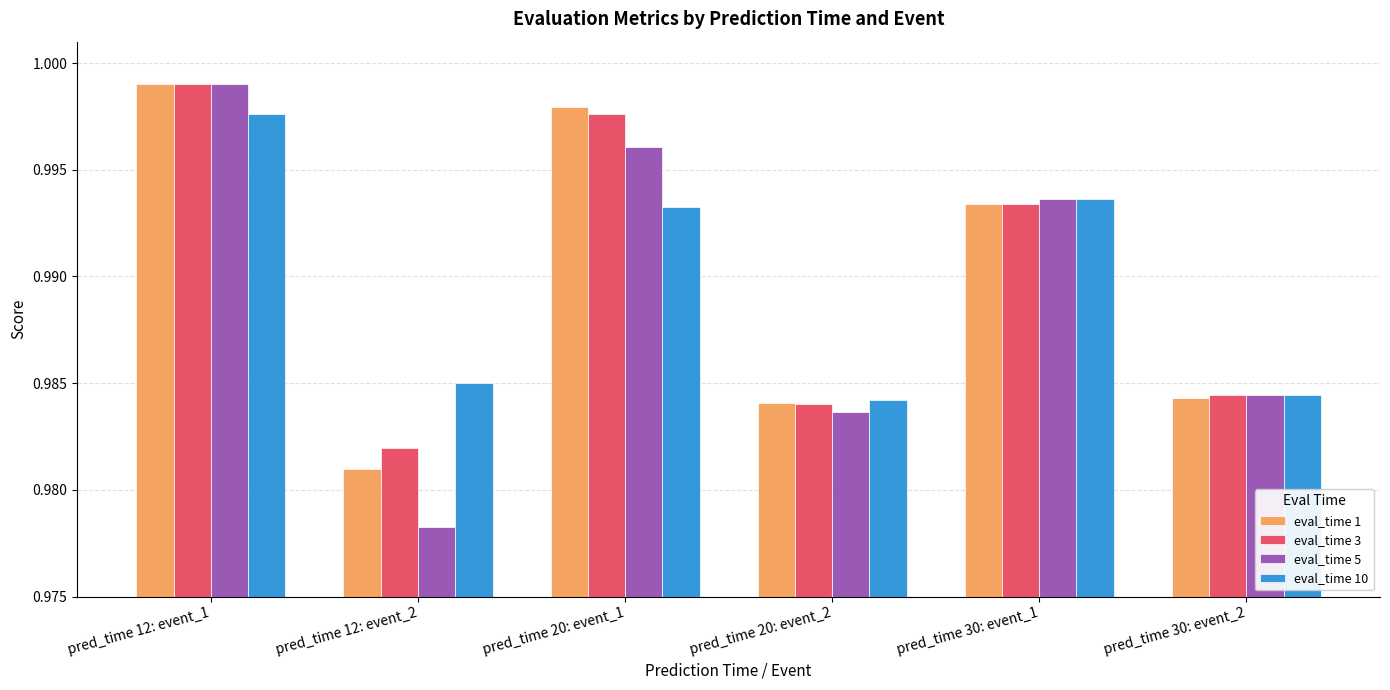

Rank the categories by eval_time 5 value from highest to lowest.

pred_time 12: event_1, pred_time 20: event_1, pred_time 30: event_1, pred_time 30: event_2, pred_time 20: event_2, pred_time 12: event_2